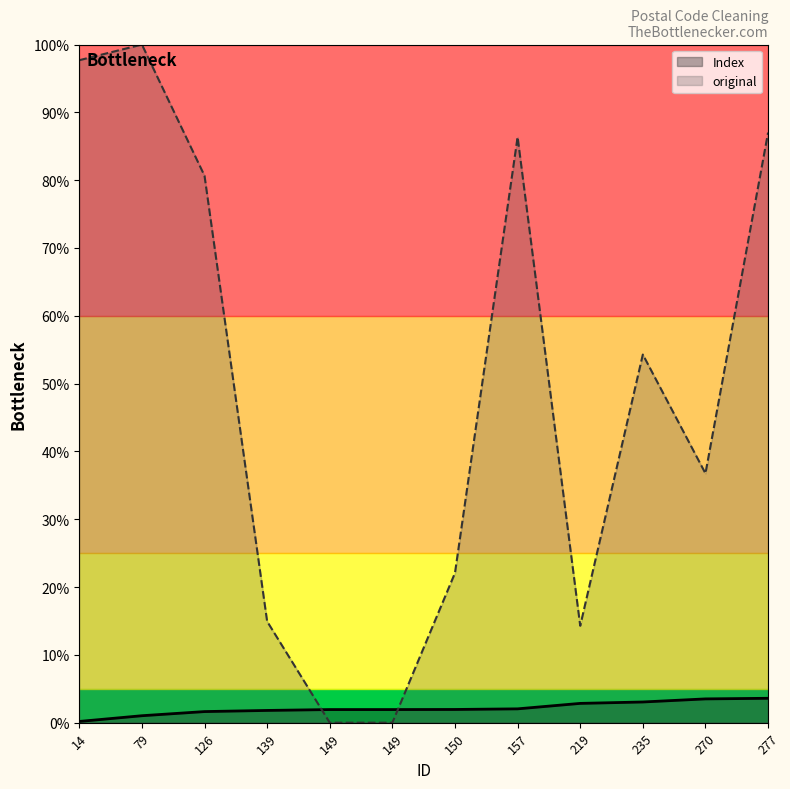

Count the number of data series in this chart.

2